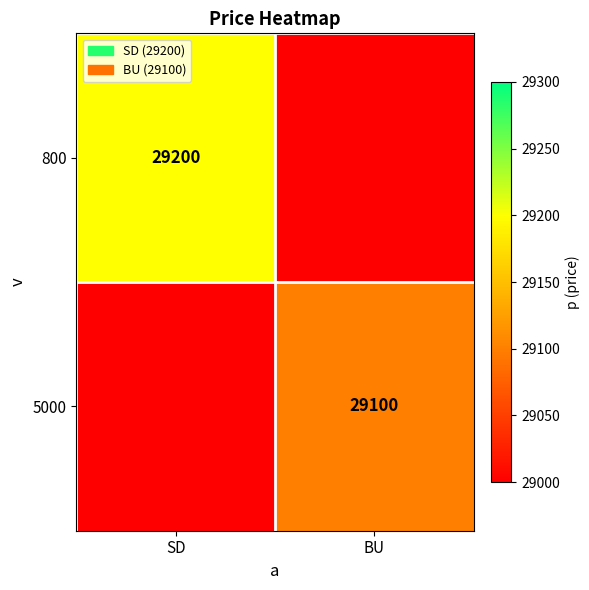

Is it true that 800 equals 9691 at SD?

False